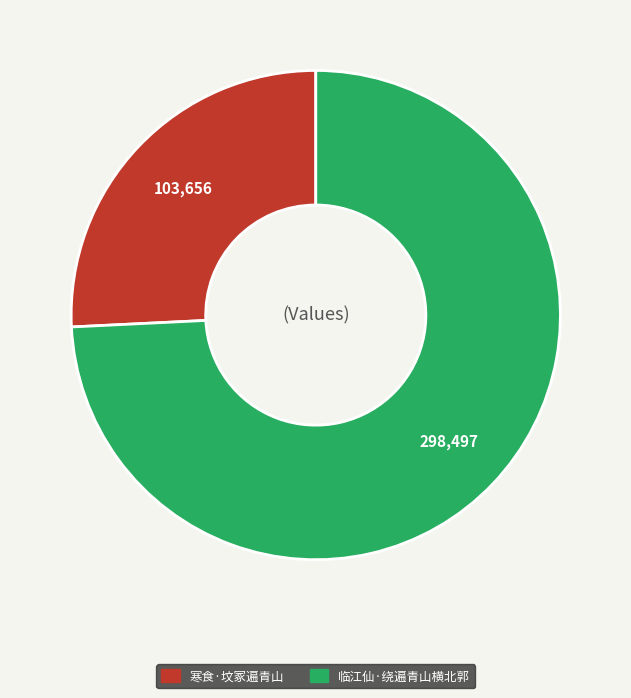

Which has a higher value, 临江仙·绕遍青山横北郭 or 寒食·坟冢遍青山?

临江仙·绕遍青山横北郭